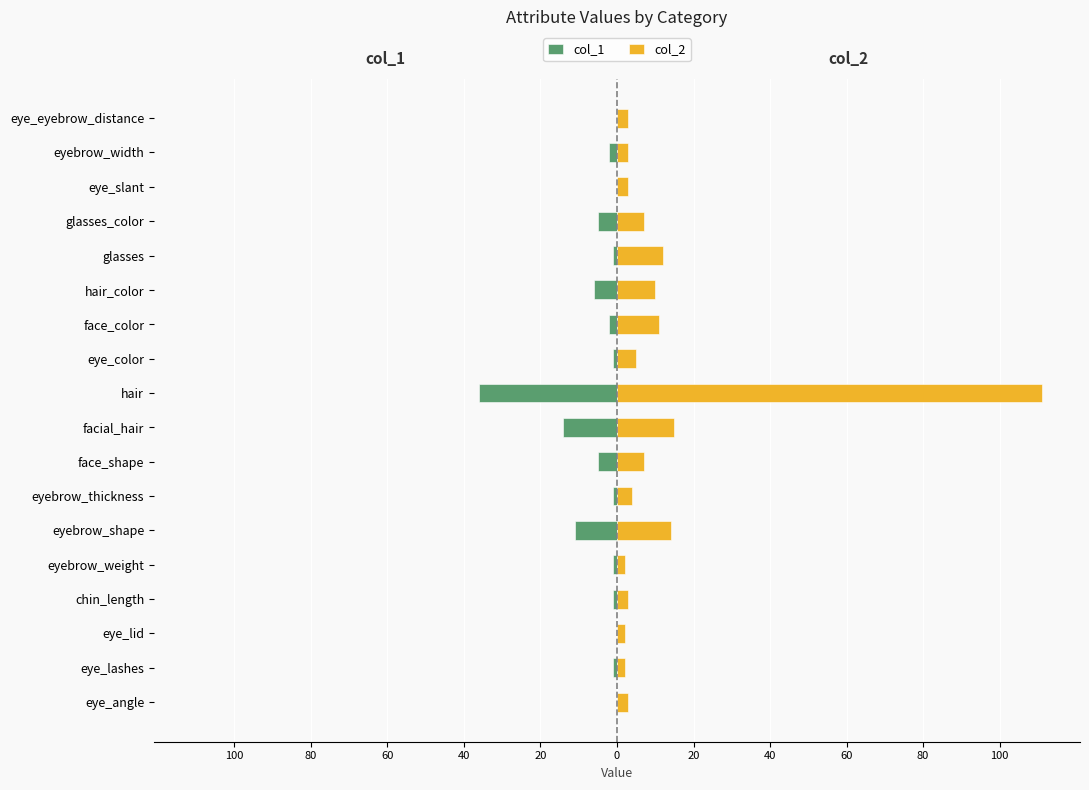

At hair_color, list the series in order from largest to smallest.

col_2, col_1